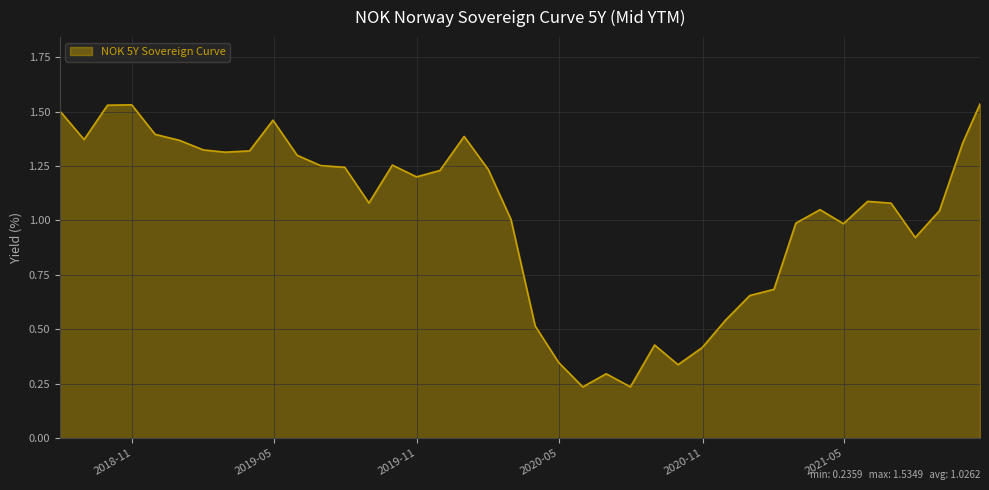

List the labels in order of value, largest first.

2021-10-22, 2018-10-31, 2018-09-30, 2018-07-31, 2019-04-30, 2018-11-30, 2019-12-31, 2018-08-31, 2018-12-31, 2021-09-30, 2019-01-31, 2019-03-31, 2019-02-28, 2019-05-31, 2019-09-30, 2019-06-30, 2019-07-31, 2020-01-31, 2019-11-30, 2019-10-31, 2021-05-31, 2019-08-31, 2021-06-30, 2021-03-31, 2021-08-31, 2020-02-29, 2021-02-28, 2021-04-30, 2021-07-31, 2021-01-31, 2020-12-31, 2020-11-30, 2020-03-31, 2020-08-31, 2020-10-31, 2020-04-30, 2020-09-30, 2020-06-30, 2020-07-31, 2020-05-31